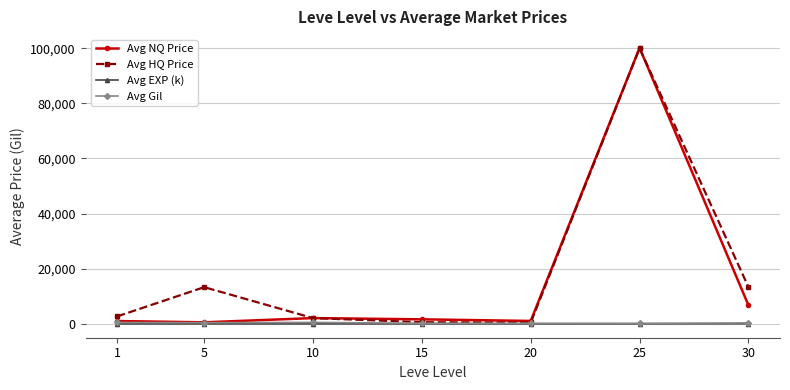

True or false: Avg HQ Price has more than 0 points higher than both neighbors.

True